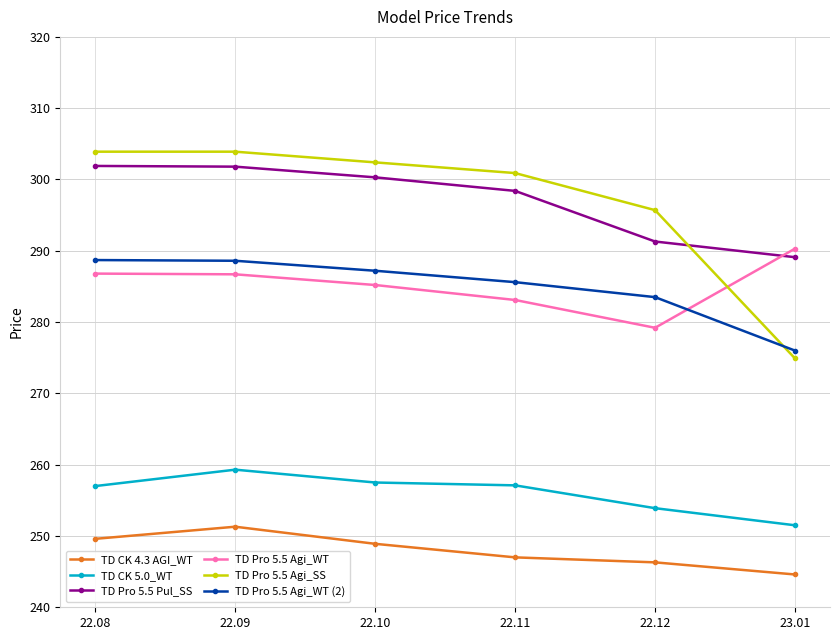

Is the value of TD Pro 5.5 Agi_SS at 22.10 greater than the value of TD CK 5.0_WT at 22.09?

Yes